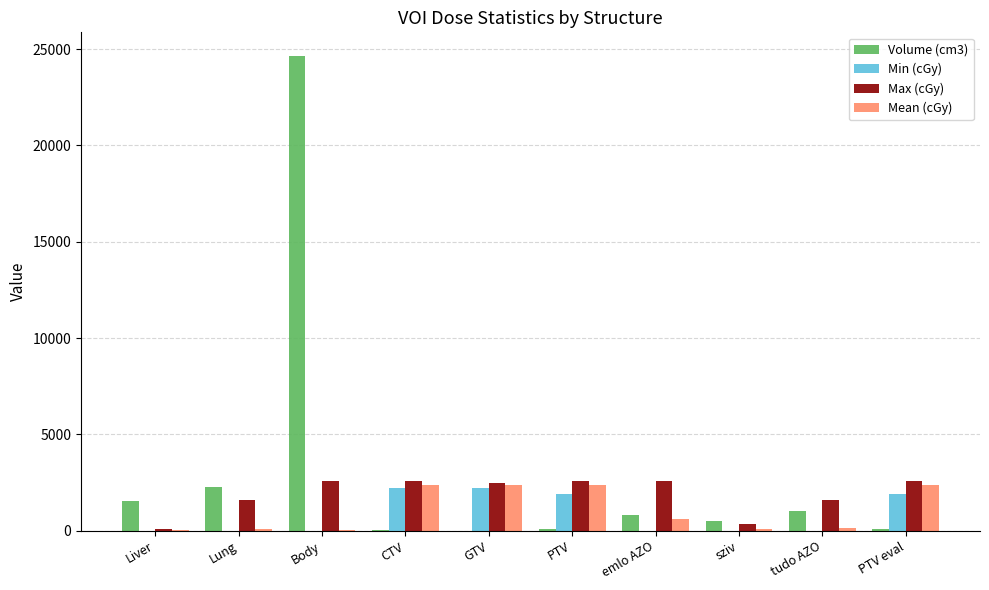

Does the chart contain stacked bars?

No